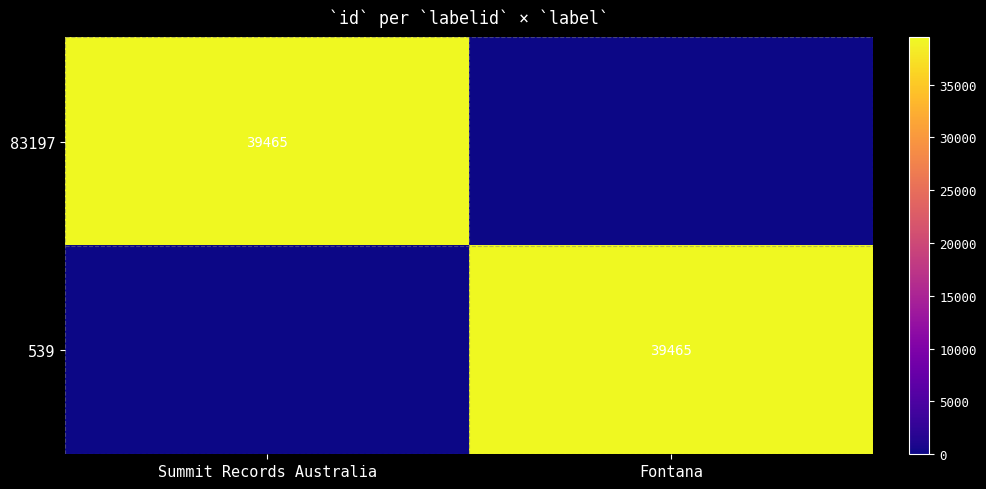

Is it true that 539 equals 39465 at Fontana?

True